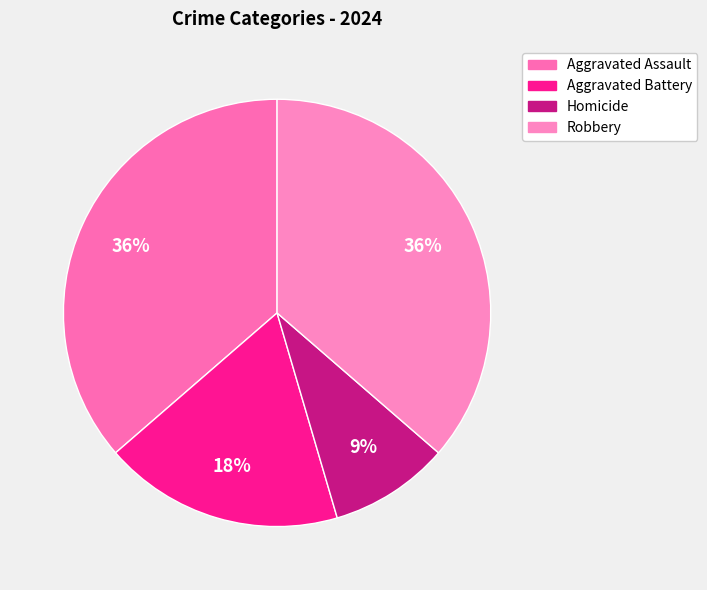

Does Aggravated Battery represent more than half of the total?

No